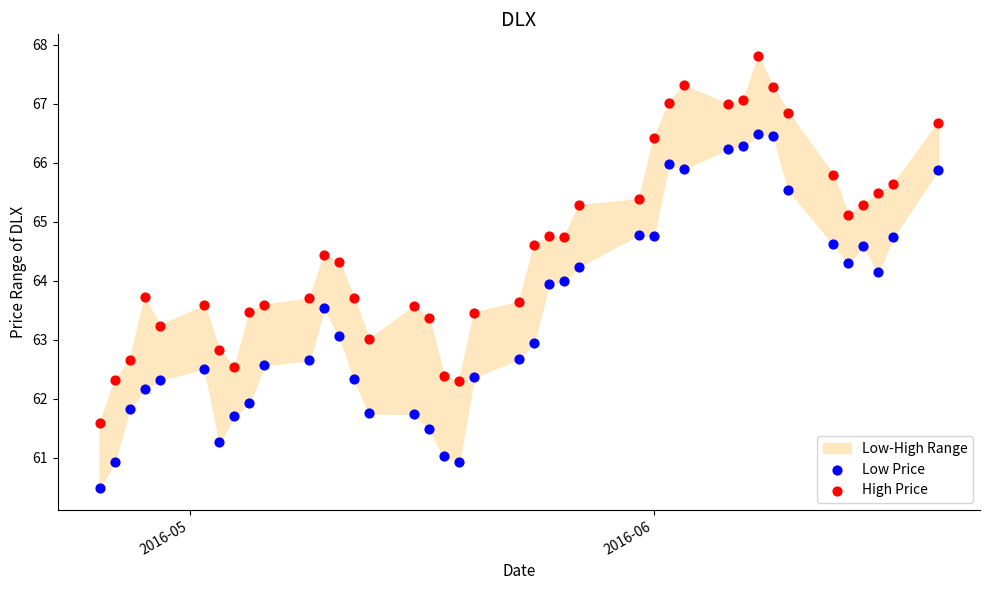

Across all data points, what is the range of Y values (max minus min)?

7.3